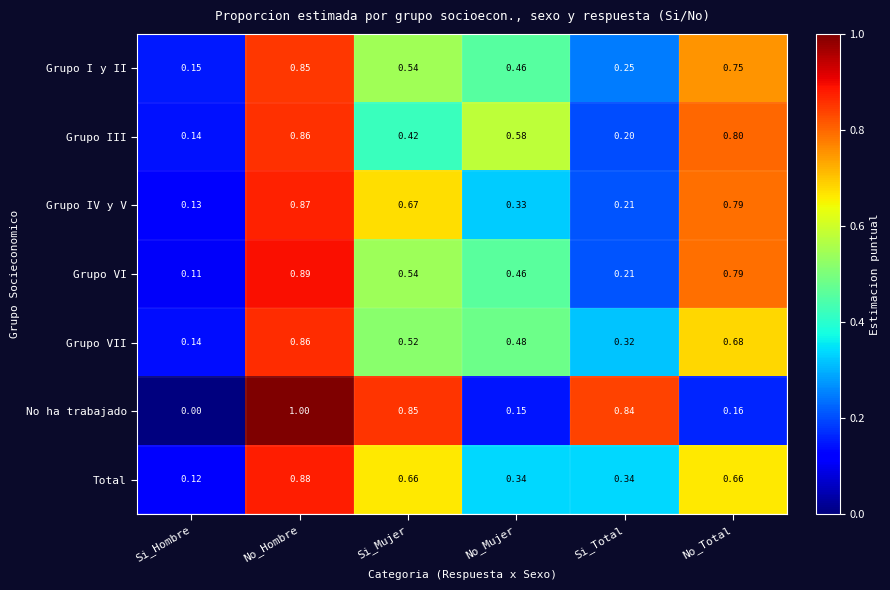

List the labels in order of Grupo IV y V value, smallest first.

Si_Hombre, Si_Total, No_Mujer, Si_Mujer, No_Total, No_Hombre